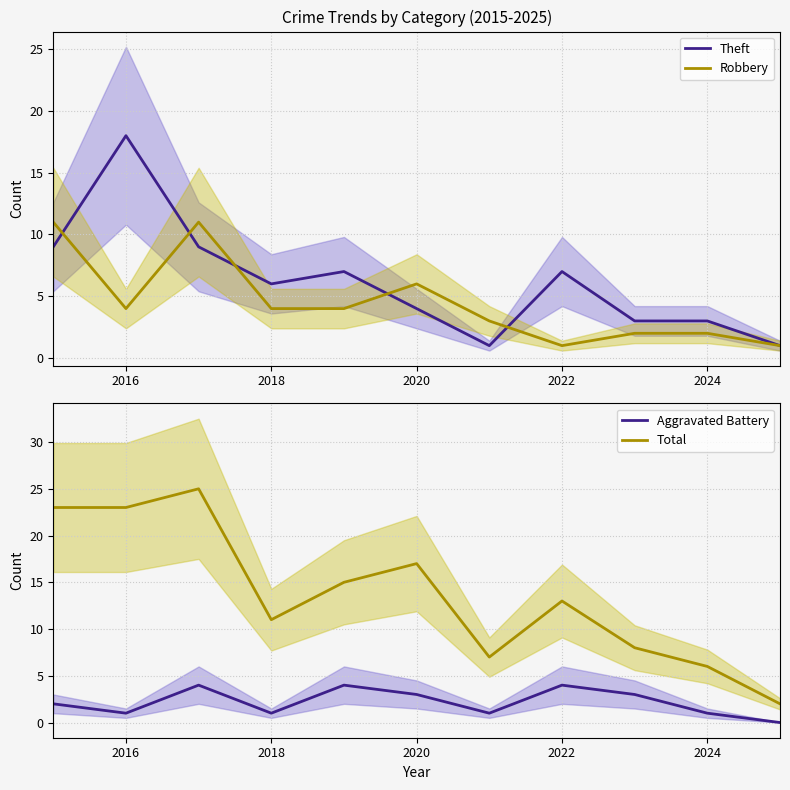

True or false: Theft has a value of 4 at 2020.

True